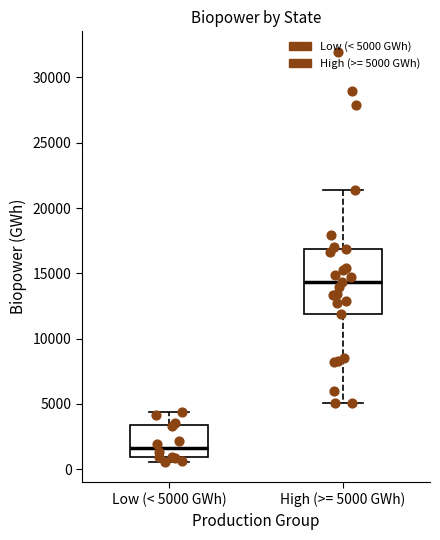

Reading left to right, read every box against the y-axis: the position of its median line, the range the box covers, and the ends of its whiskers. The values are not printed on the chart, so give them approximately, as read against the axis.

Low (< 5000 GWh): median 1500, box 1000 to 3500, whiskers 500 to 4500
High (>= 5000 GWh): median 14500, box 12000 to 17000, whiskers 5000 to 21500